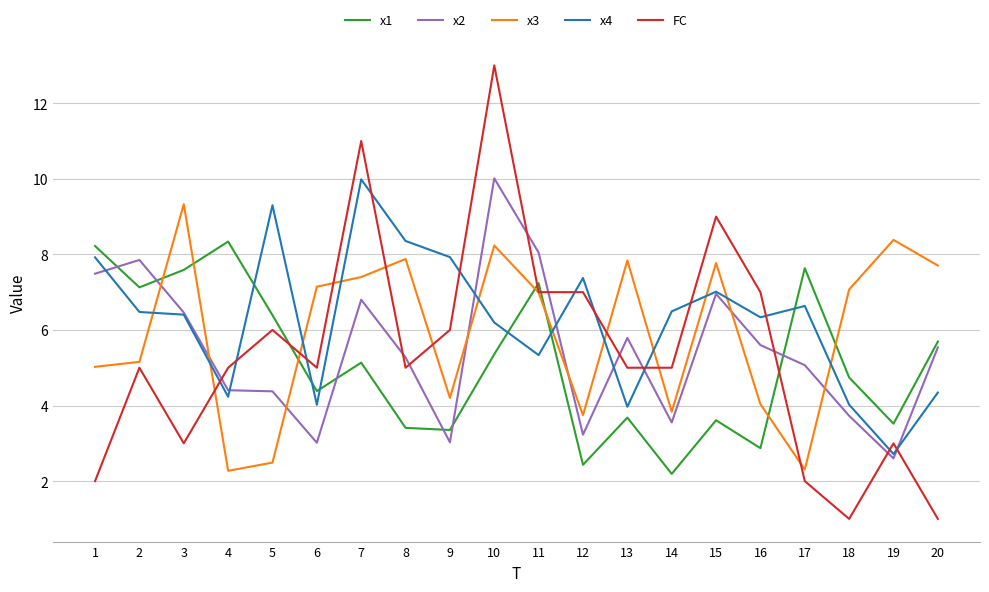

Read the x4 value at 9.

7.9